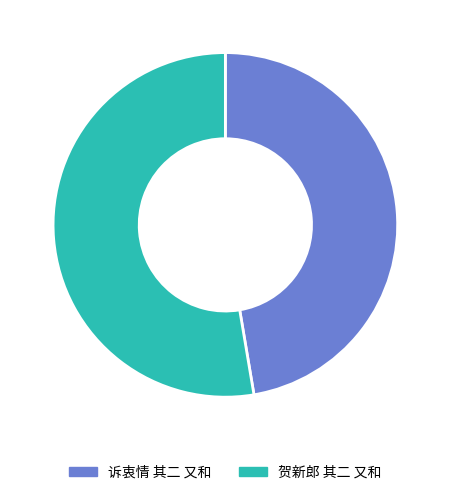

Rank the categories by value from lowest to highest.

诉衷情 其二 又和, 贺新郎 其二 又和